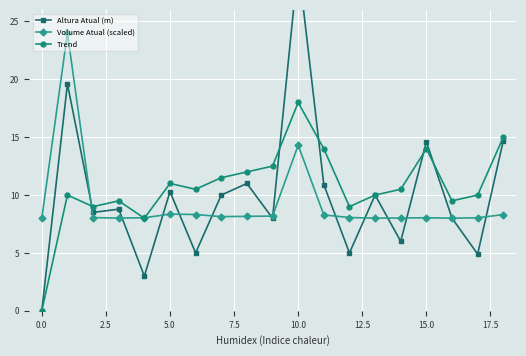

The value of Trend at 0.0 is 0.0. True or false?

True